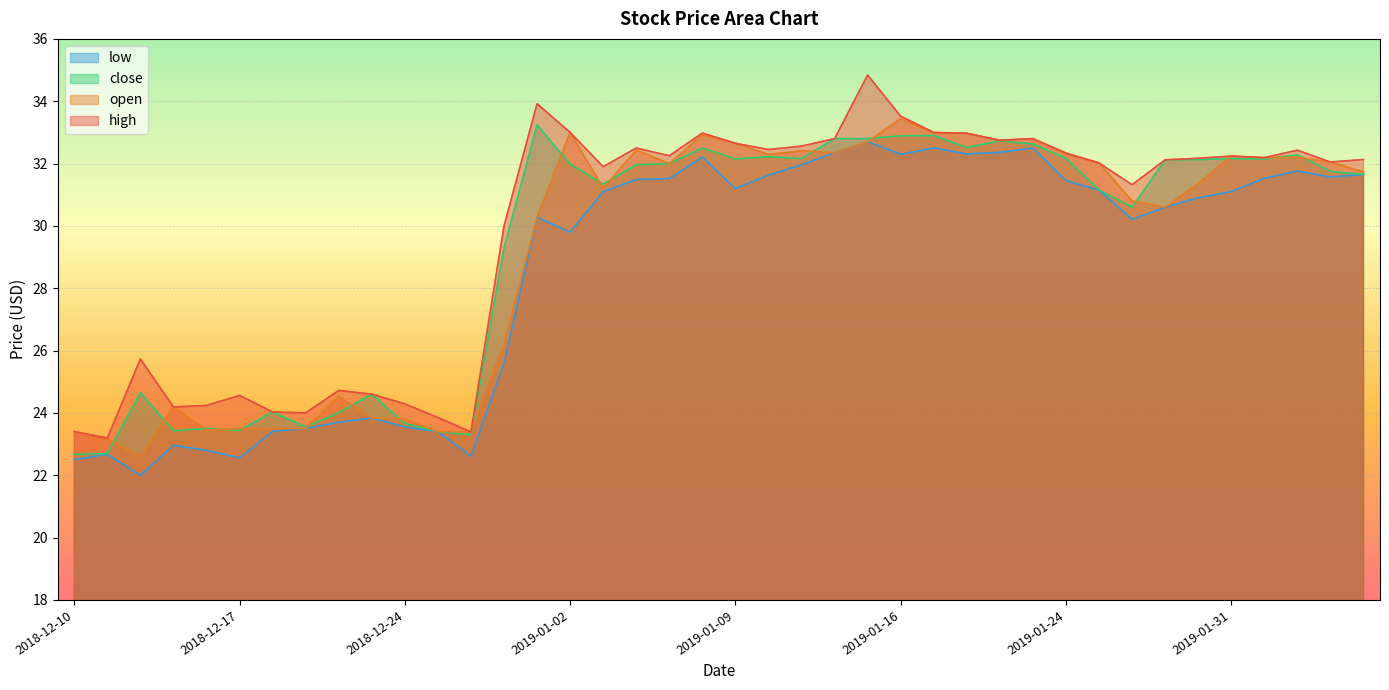

At which category does the chart reach its minimum across all series?

2018-12-12